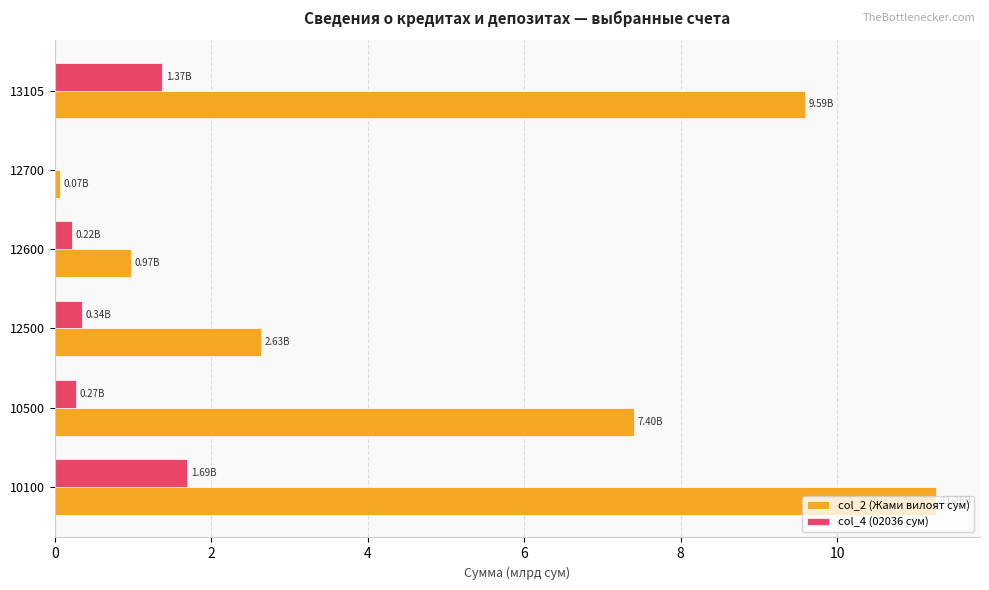

What is the total value across all series at 10100?

13.0